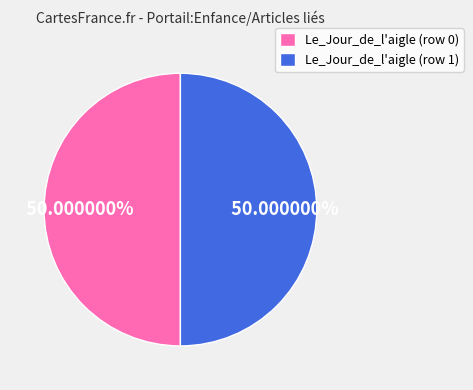

Is the sum of Le_Jour_de_l'aigle (row 1) and Le_Jour_de_l'aigle (row 0) greater than half?

Yes